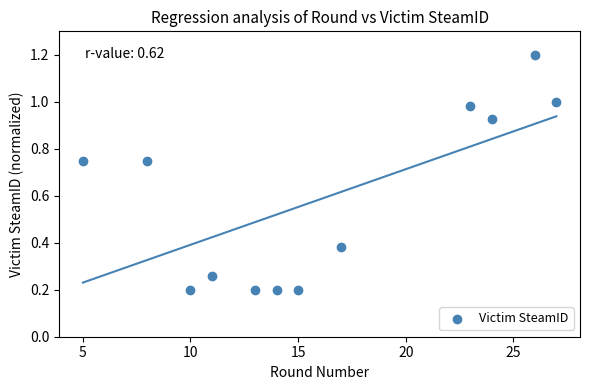

What is the range of X values (max minus min)?

22.0